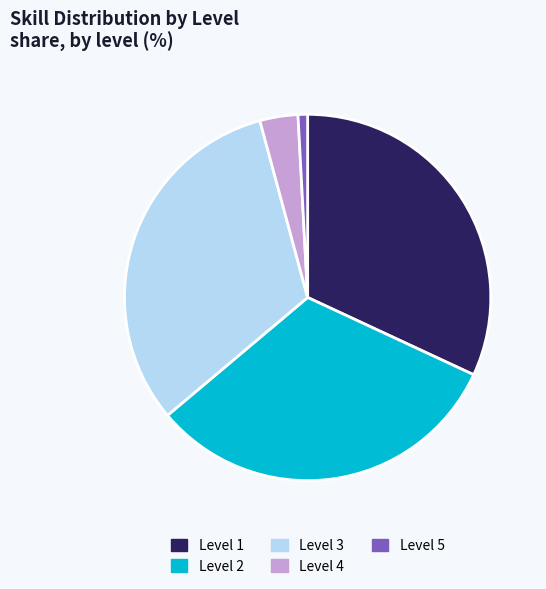

Is it true that Level 5 is 1% of the pie?

True